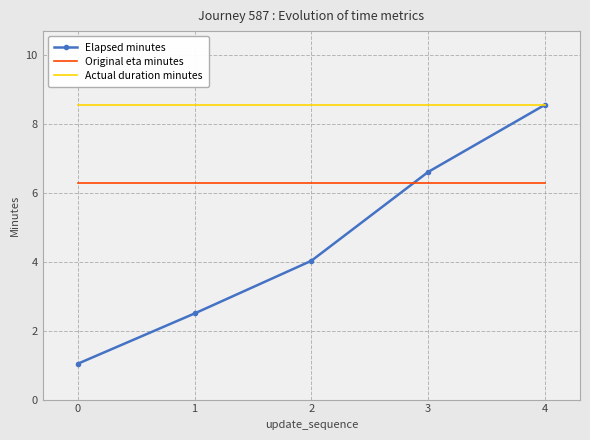

What is the sum of the Original eta minutes values at 3 and 4?

12.6